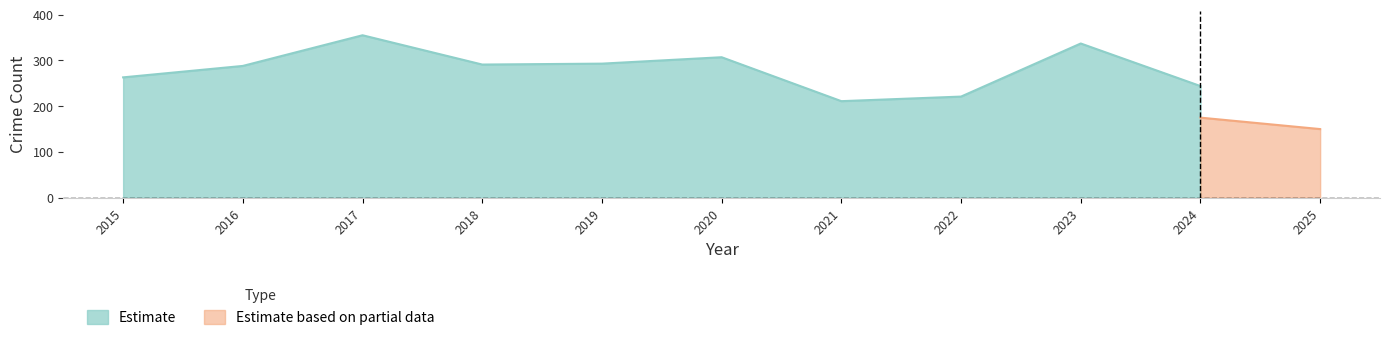

At which category does Top 5 High-Crime Neighborhoods (Estimate) reach its first local valley?

2018